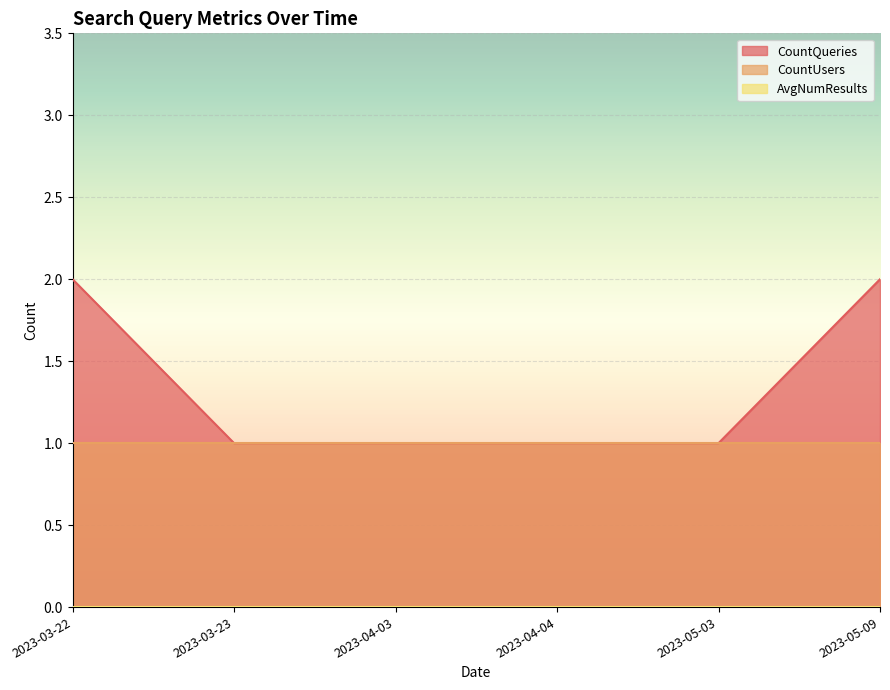

How many lines are shown in the chart?

3